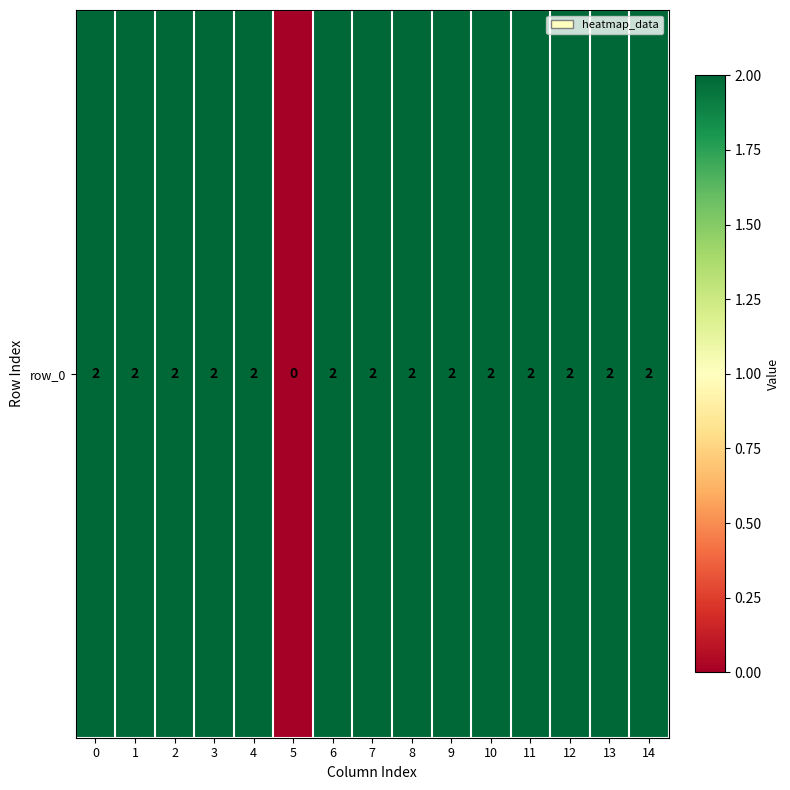

Which has a higher value, 1 or 12?

1